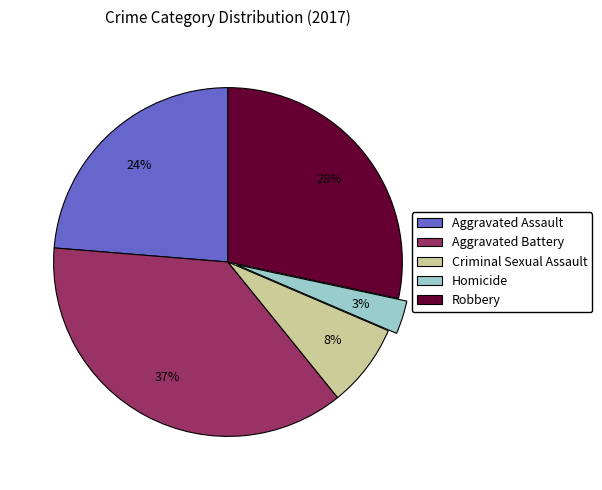

How many segments does this pie chart have?

5